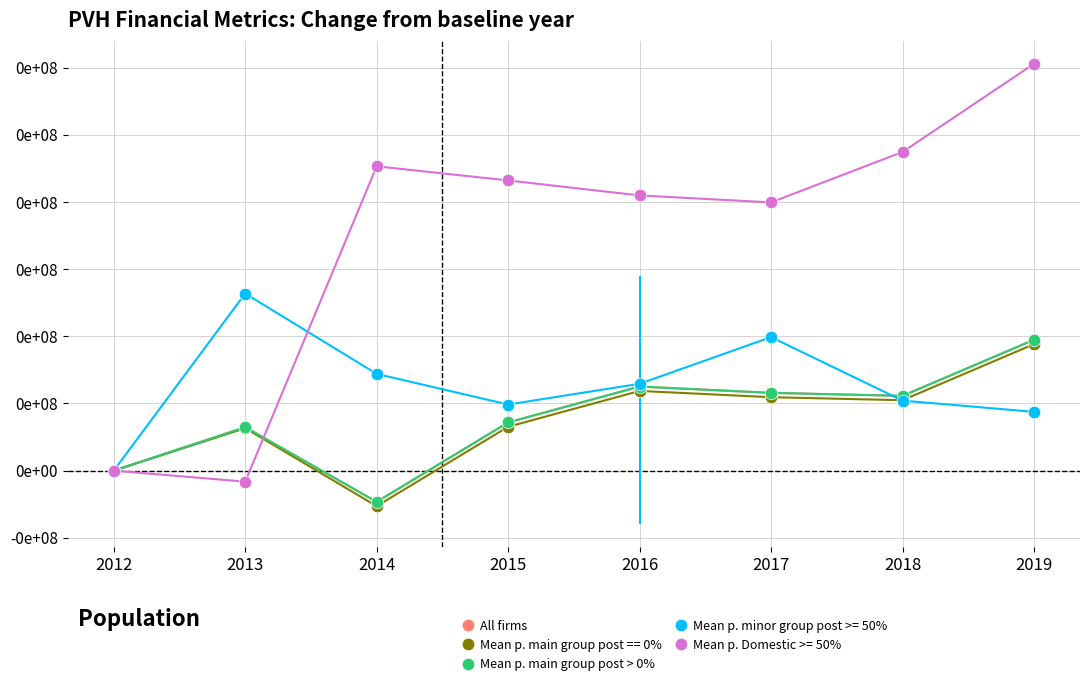

Is this an area chart (filled region under the line)?

No